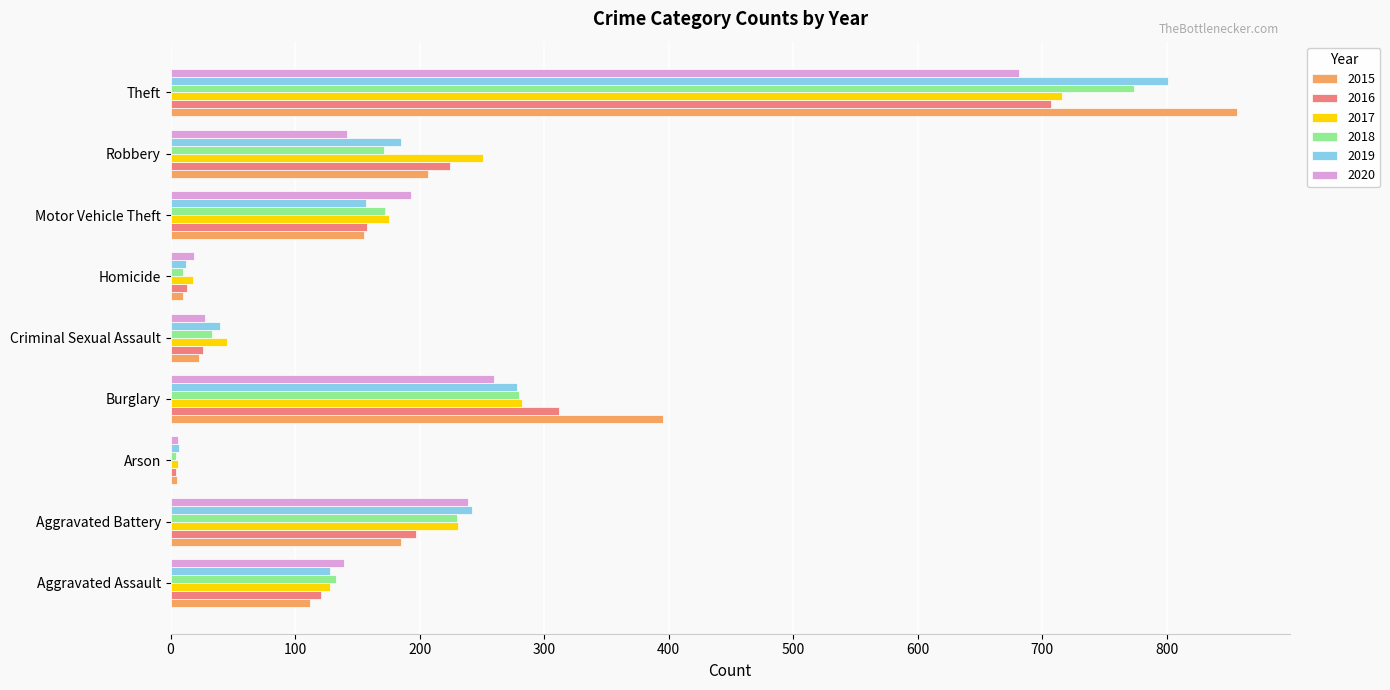

Which category has the highest value in the 2019 series?

Theft